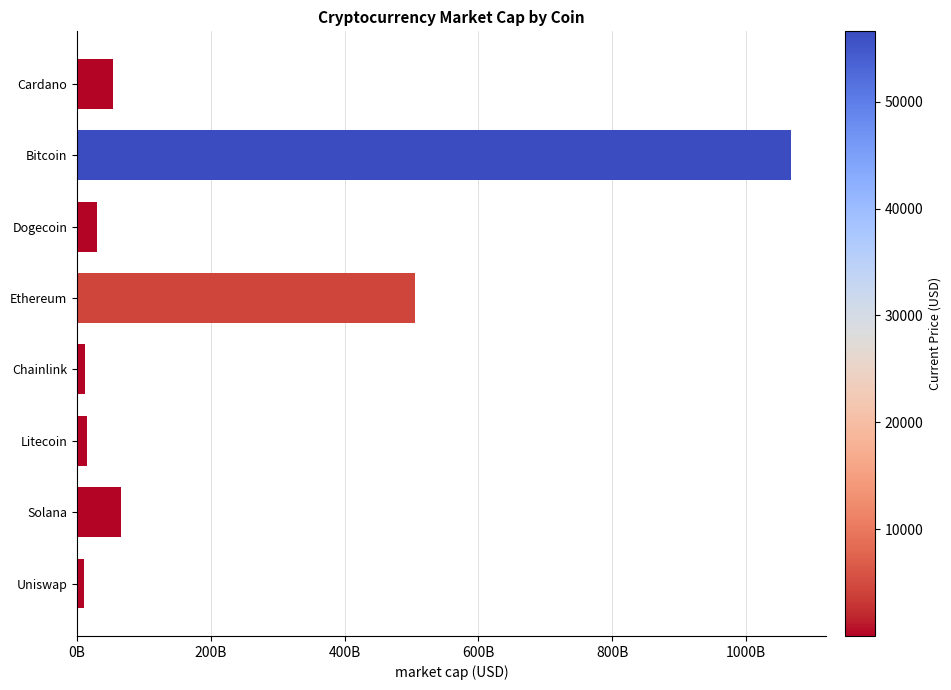

Are the bars horizontal?

Yes